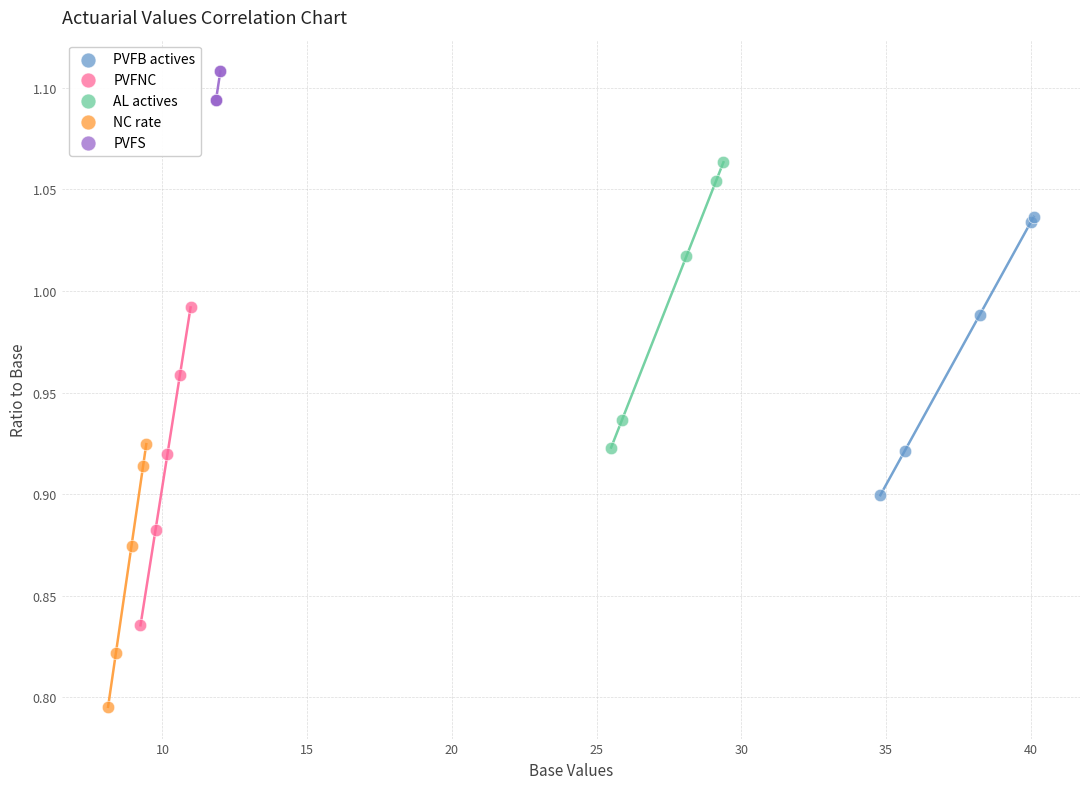

Which series reaches the maximum Y coordinate?

PVFS